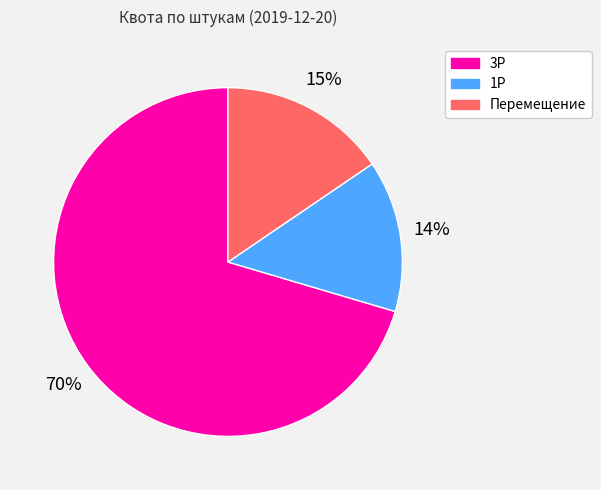

Is there a majority slice in this chart?

Yes